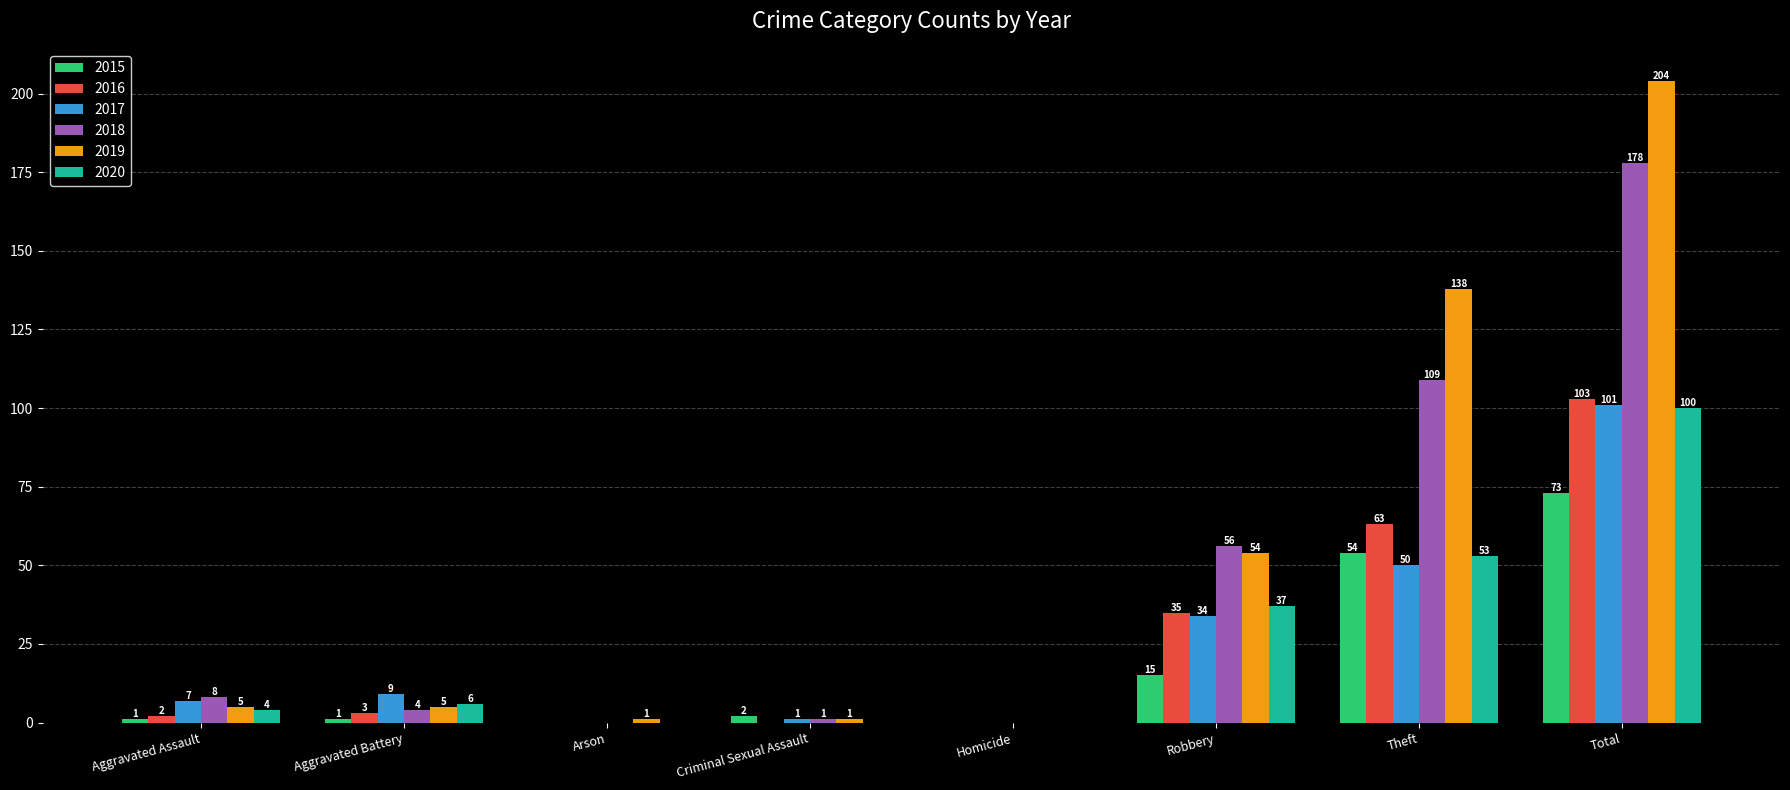

Read the 2019 value at Total.

204